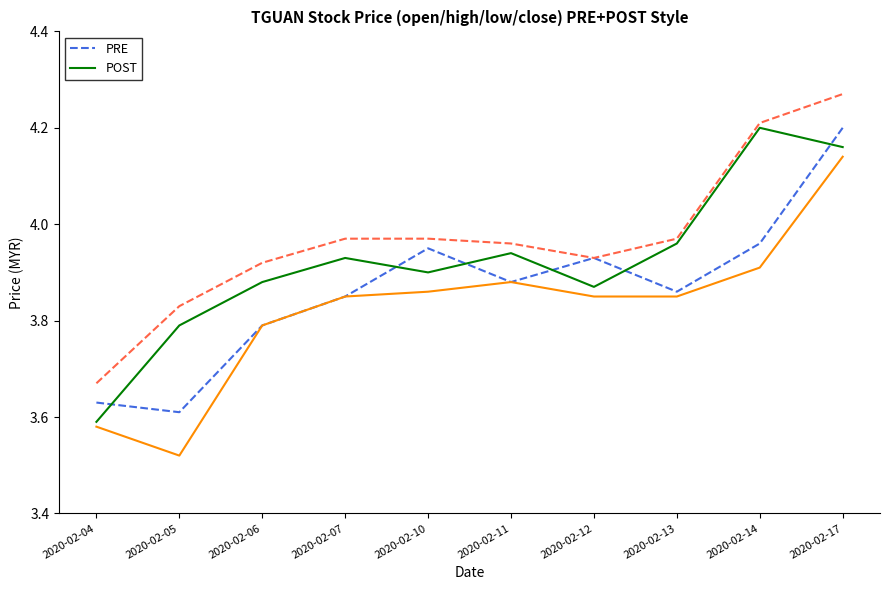

What is the total value across all series at 2020-02-04?

14.5